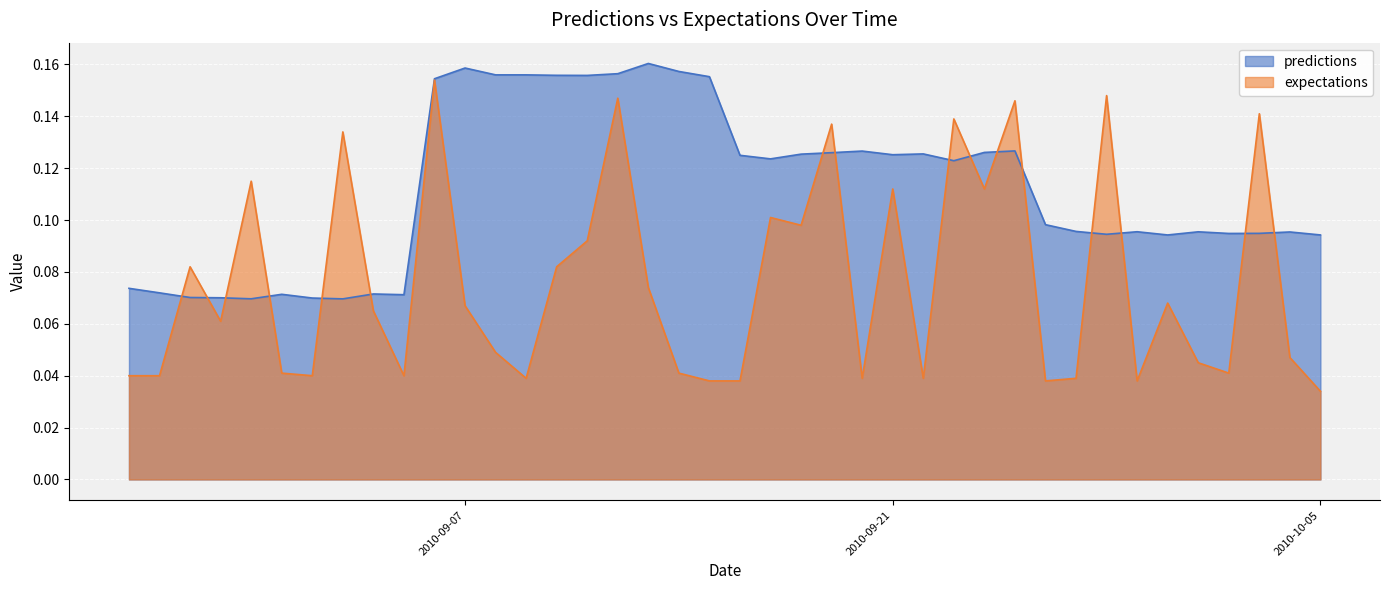

True or false: expectations and predictions cross at least once.

True